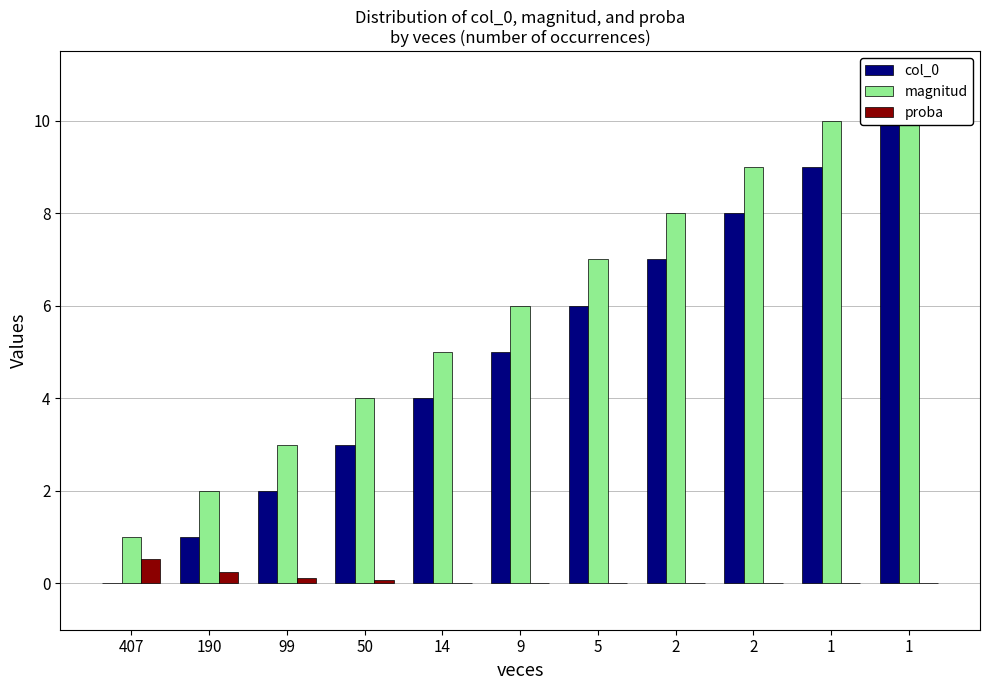

Which series has the largest total across all categories?

magnitud